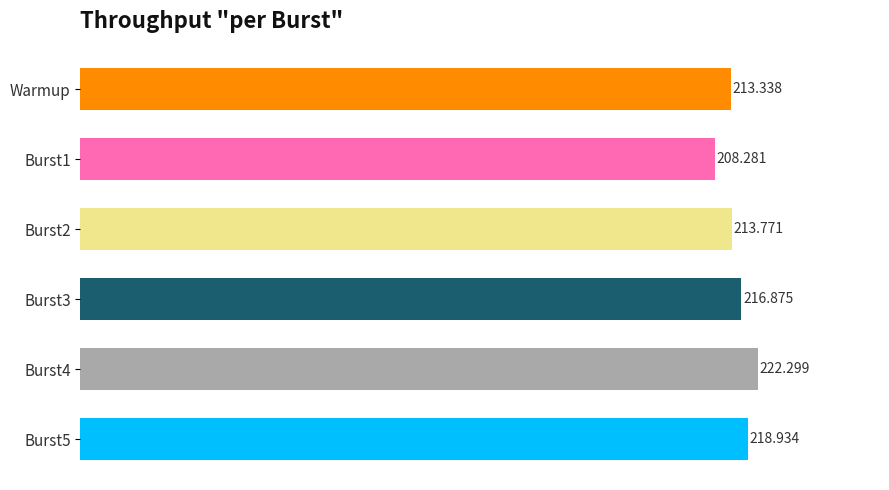

Which label corresponds to the smallest value in the chart?

Burst1